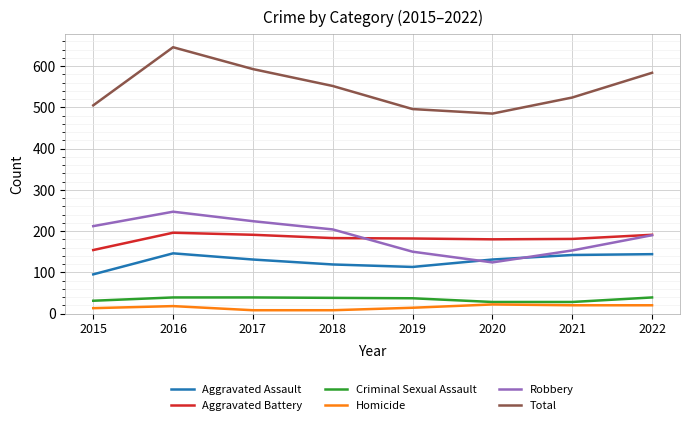

At which category is the sum across all series the highest?

2016